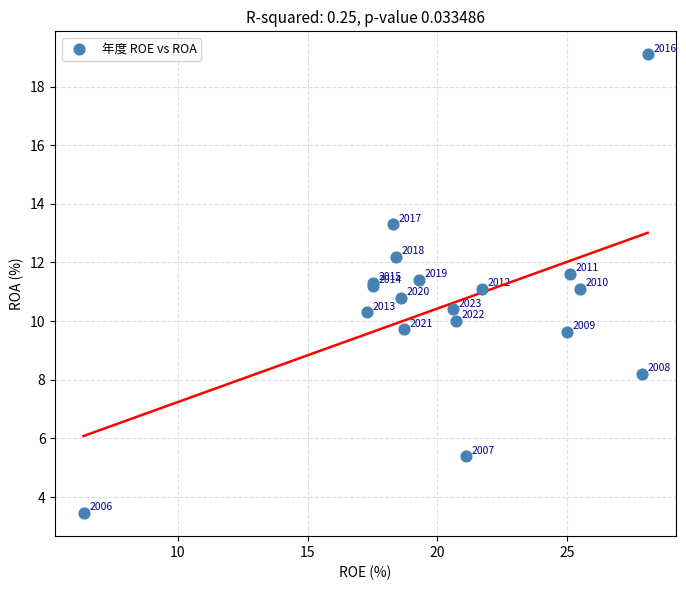

What Y value in the scatter plot is closest to 11?

11.1